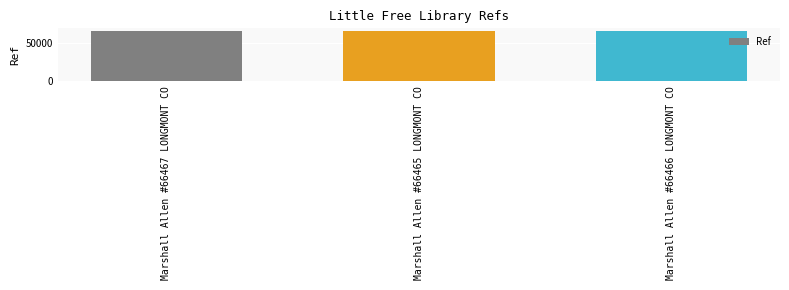

What position from the right is Marshall Allen #66465 LONGMONT CO?

2